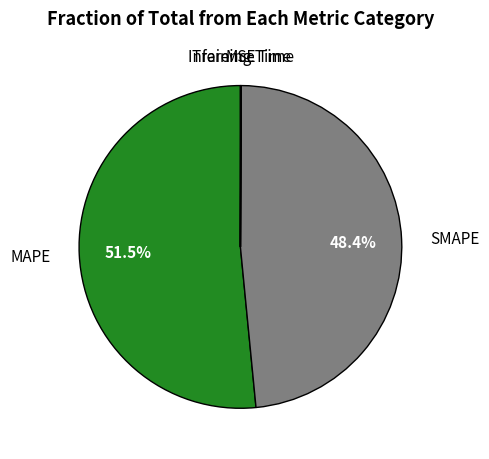

Rank the categories by value from lowest to highest.

MSE, Training Time, Inference Time, SMAPE, MAPE